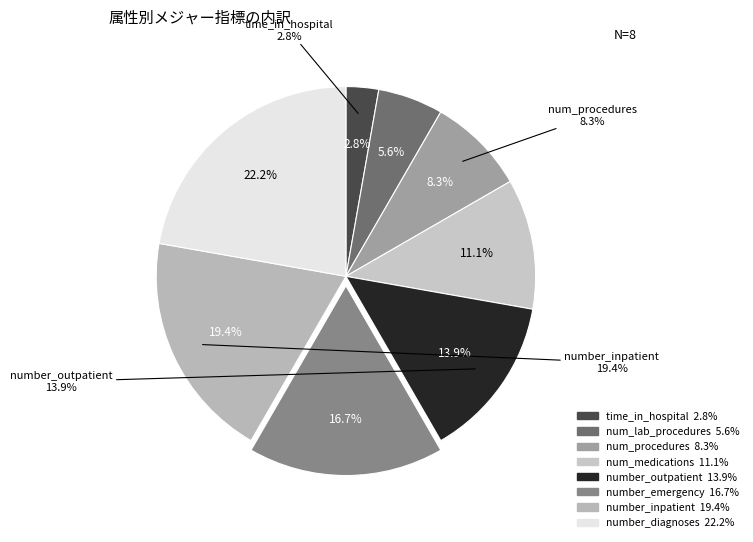

To the nearest percent, what is the combined percentage of number_inpatient and number_emergency?

36%